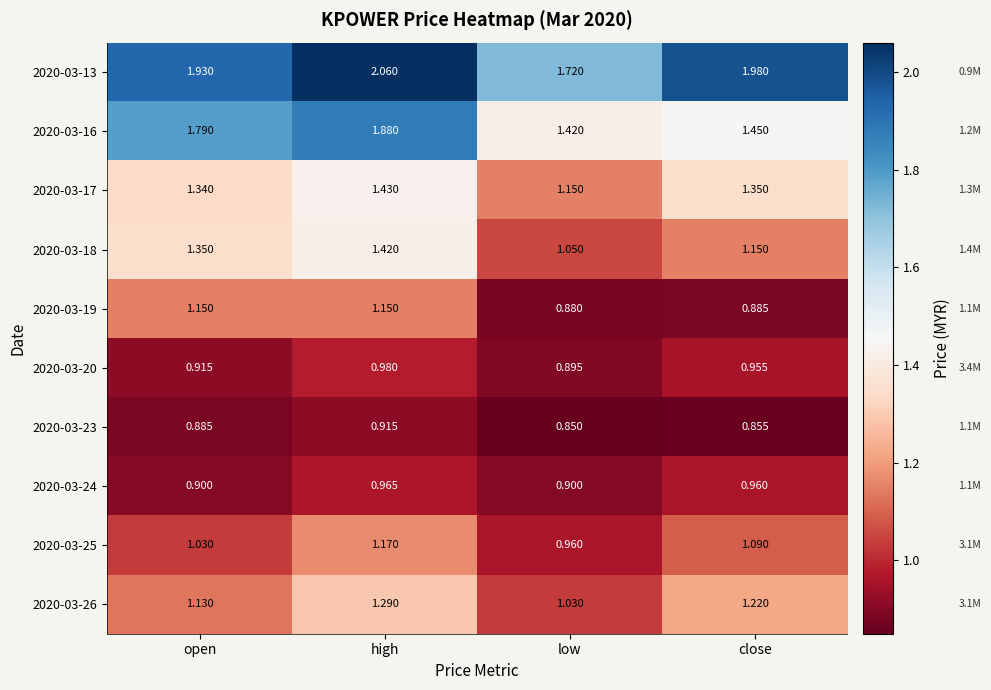

Which label corresponds to the largest value in the chart?

high